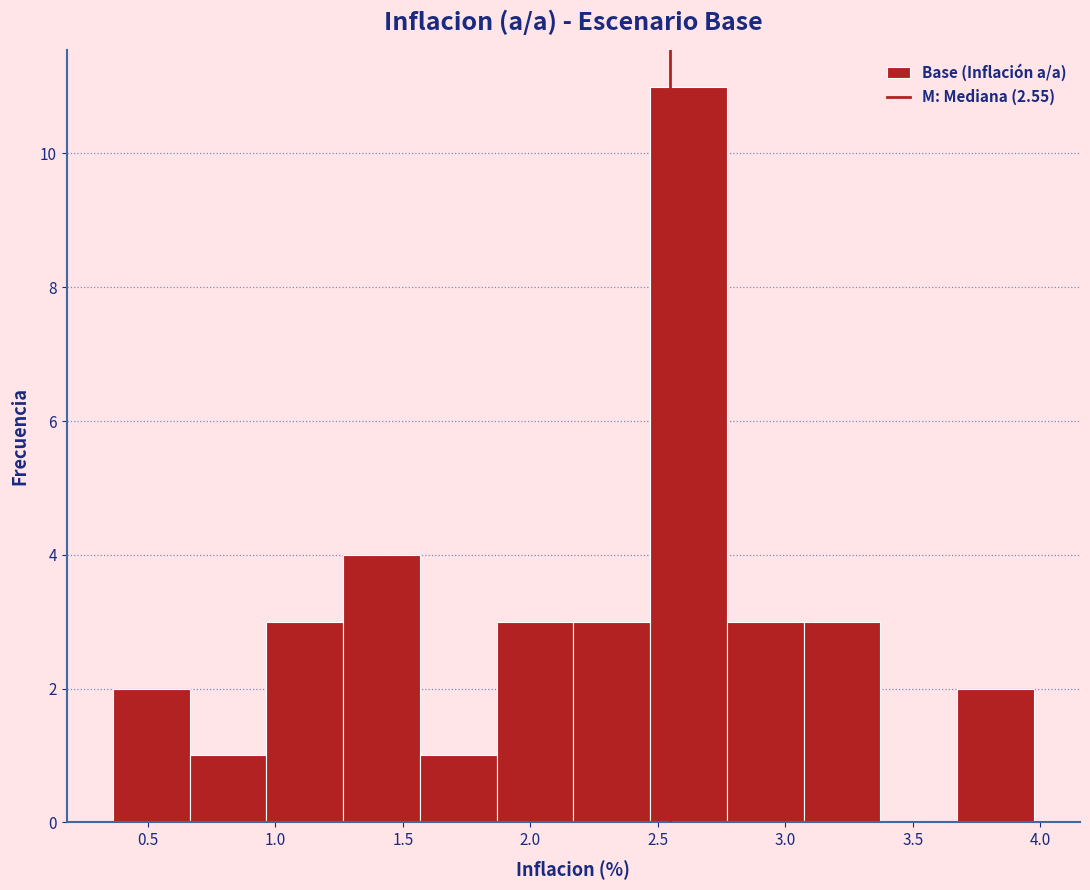

Reading left to right, transcribe this chart: for each bar, give the range it covers on the x-axis and its height. Neither the bar edges nor the heights are printed on the chart, so give them approximately, as read against the axes.

0.35 to 0.65: 2
0.65 to 0.95: 1
0.95 to 1.25: 3
1.25 to 1.55: 4
1.55 to 1.85: 1
1.85 to 2.15: 3
2.15 to 2.45: 3
2.45 to 2.75: 11
2.75 to 3.05: 3
3.05 to 3.35: 3
3.35 to 3.65: 0
3.65 to 3.95: 2